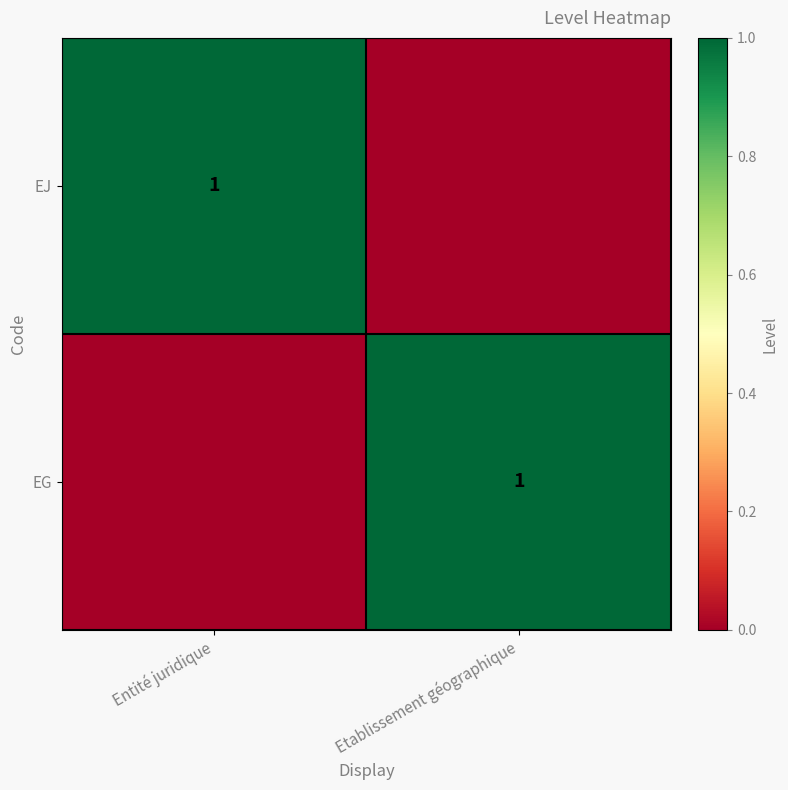

The EG series shows 2 at Etablissement géographique. True or false?

False